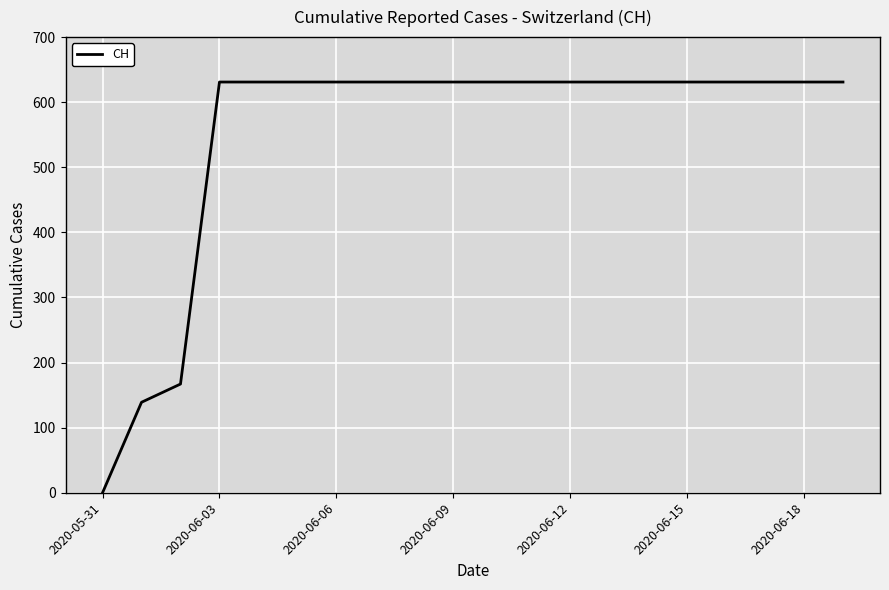

What is the average value?

552